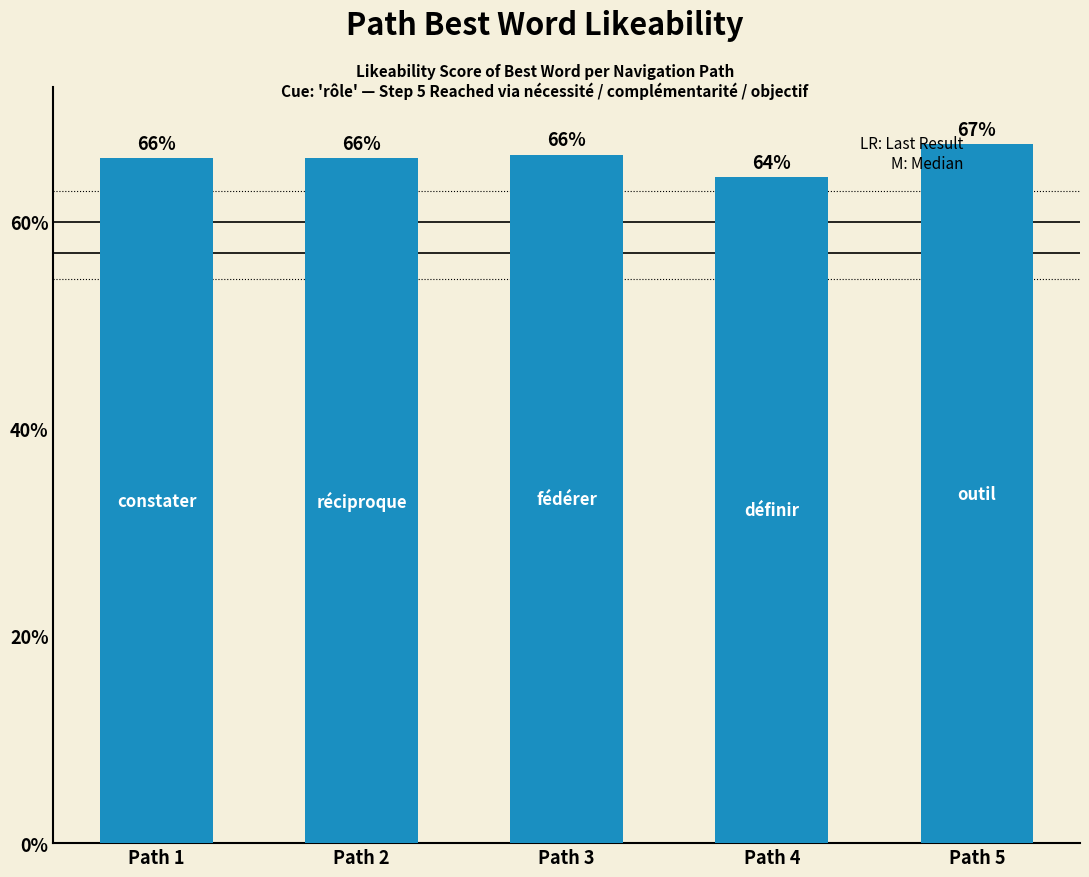

Rank the categories by value from highest to lowest.

Path 5, Path 3, Path 1, Path 2, Path 4